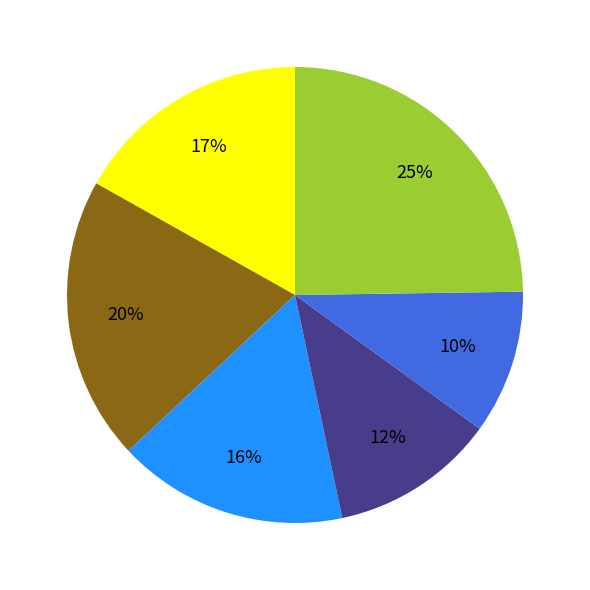

Does any single category account for the majority?

No